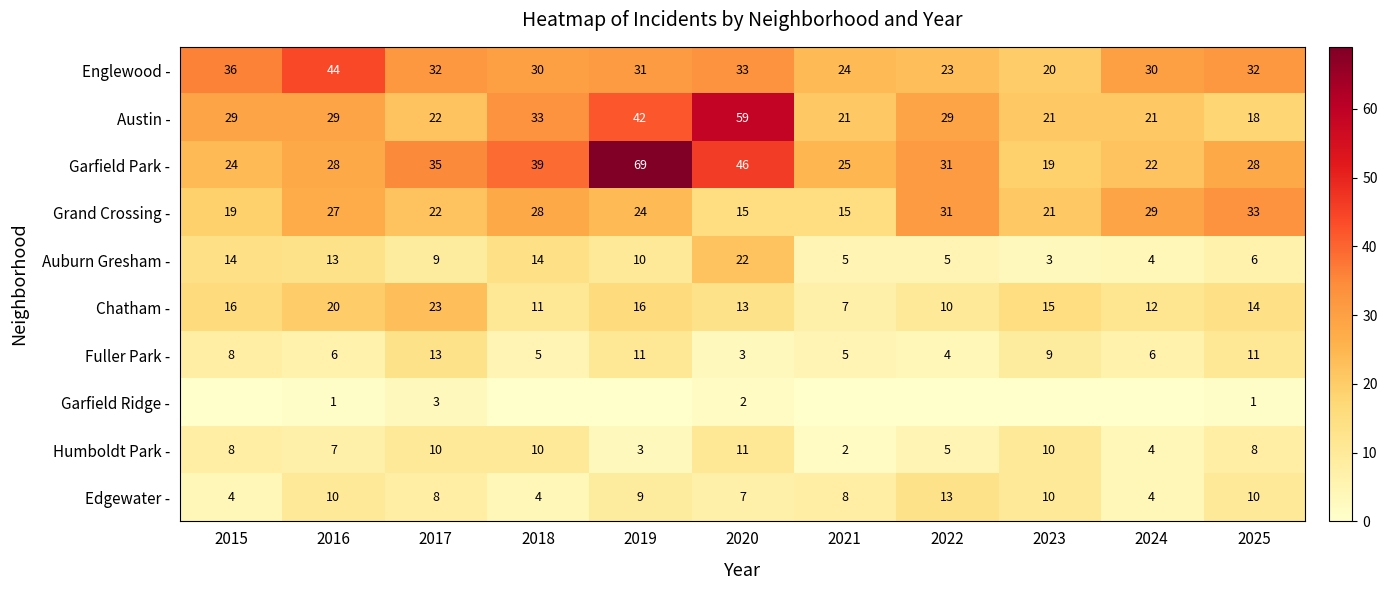

Which category has the lowest value in the Humboldt Park - series?

2021